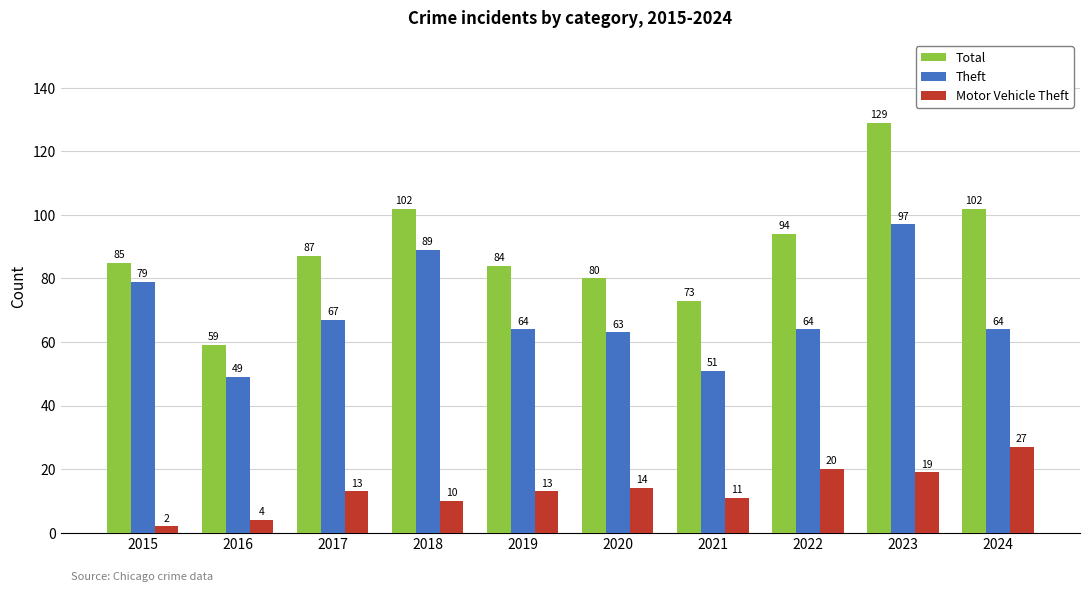

What is the sum of all Total values?

895